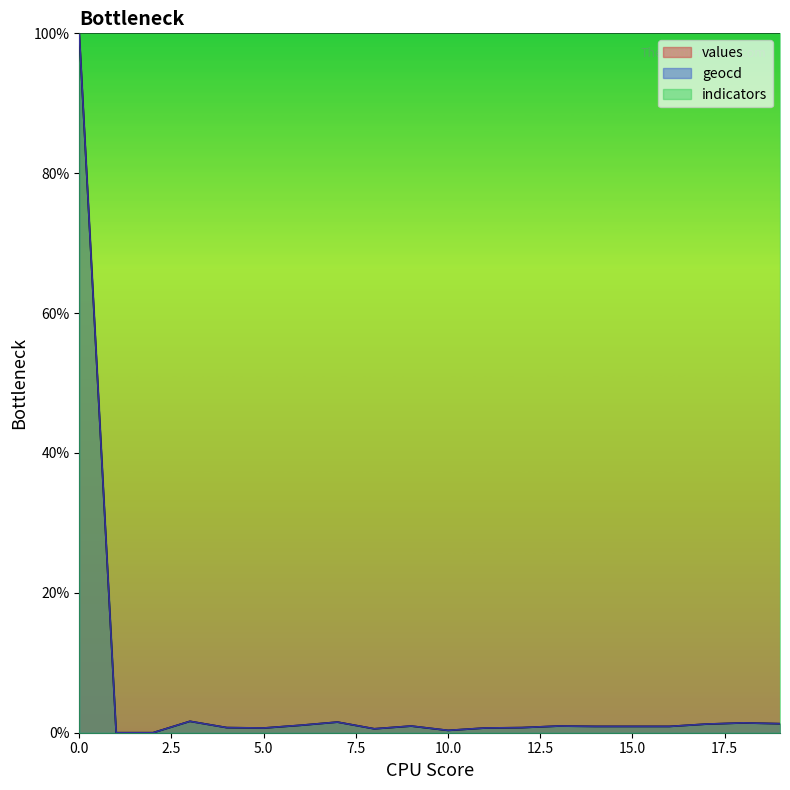

List the series in order of their overall mean, highest first.

geocd, values